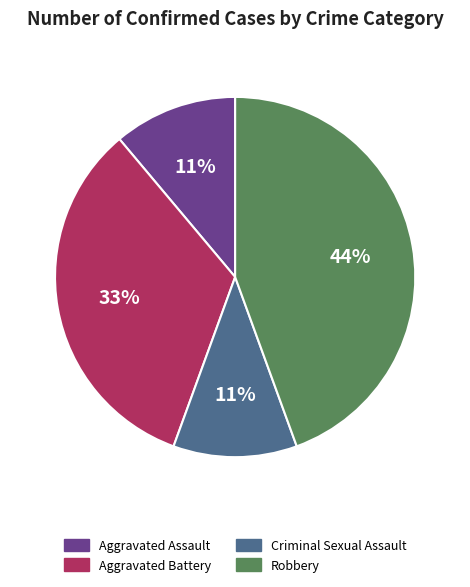

Do Aggravated Battery and Aggravated Assault together represent more than half of the pie?

No